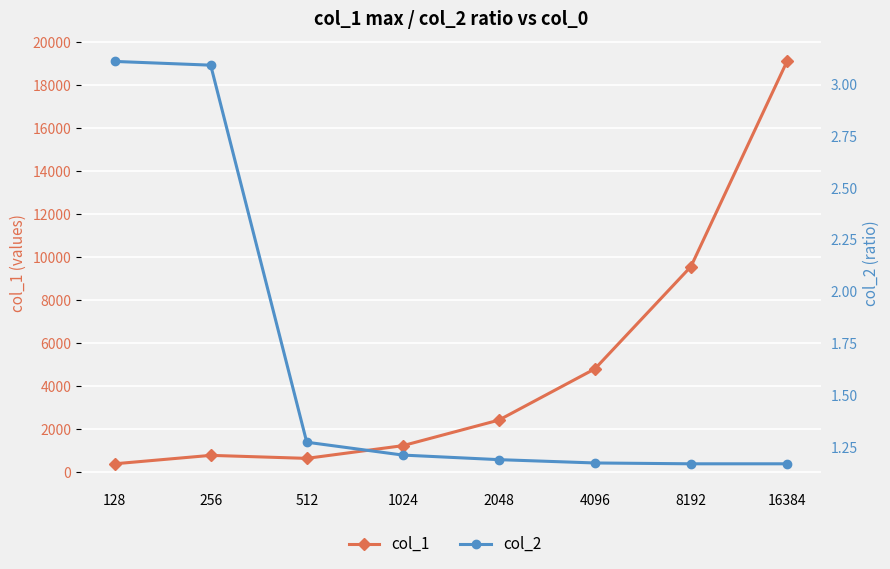

Rank the series by their average value, from lowest to highest.

col_2, col_1